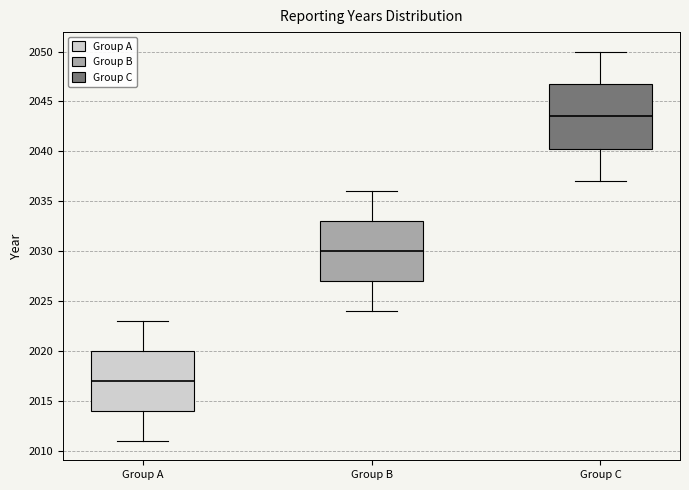

Reading left to right, transcribe this box plot: for each box, give where its median line is, the range the box spans, and where its two whiskers end, as read against the y-axis. The values are not printed on the chart, so give them approximately, as read against the axis.

Group A: median 2017.0, box 2014.0 to 2020.0, whiskers 2011.0 to 2023.0
Group B: median 2030.0, box 2027.0 to 2033.0, whiskers 2024.0 to 2036.0
Group C: median 2043.5, box 2040.5 to 2047.0, whiskers 2037.0 to 2050.0